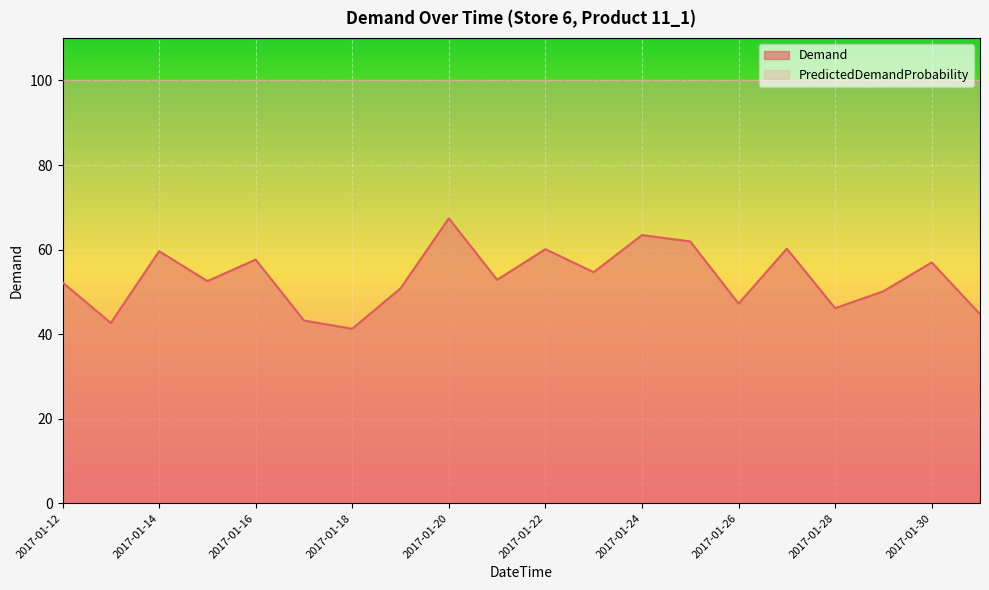

At which label does the data first exceed 52?

2017-01-12